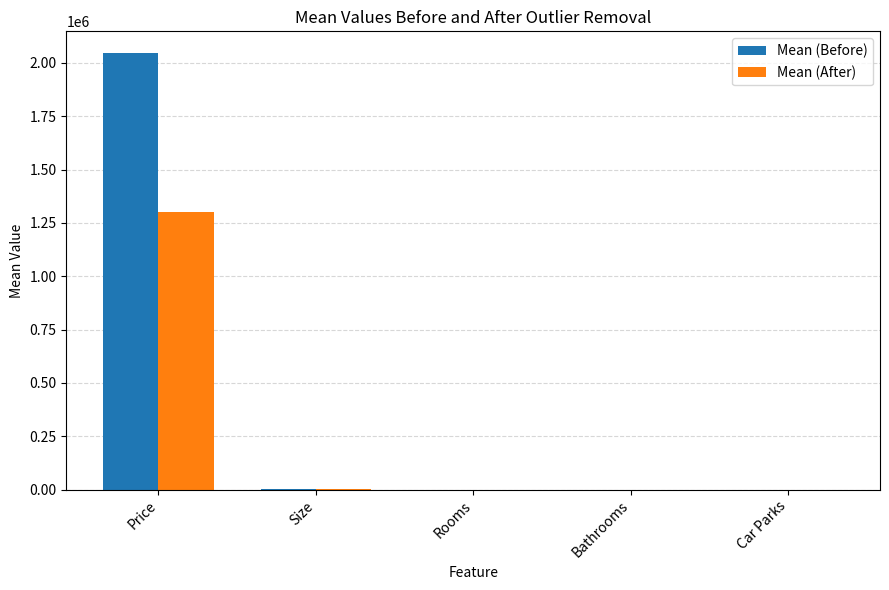

Between Price and Rooms, which series saw the biggest shift?

Mean (Before)